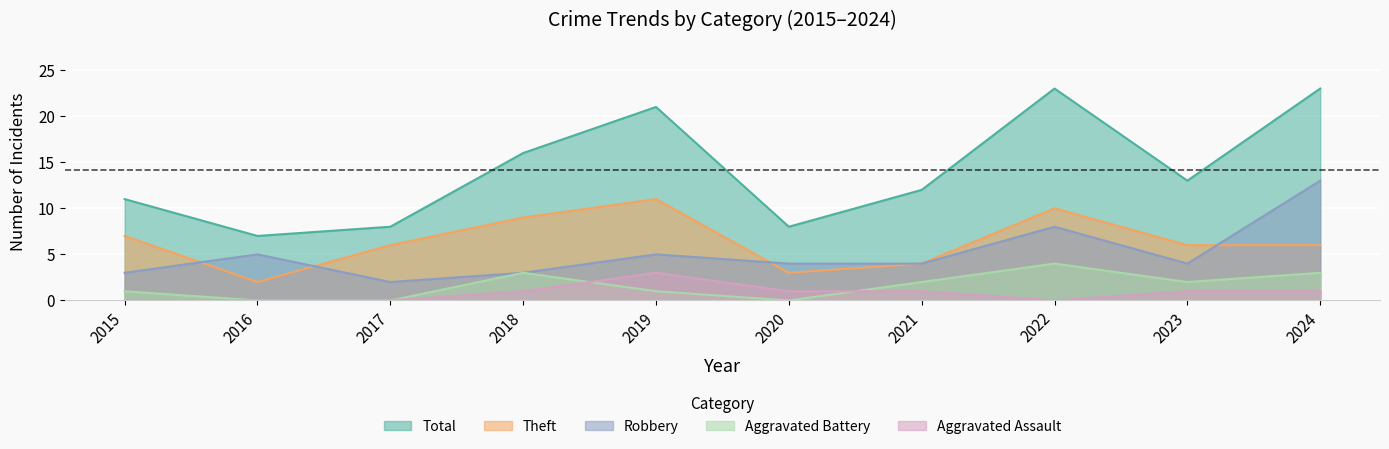

At which category is the sum across all series the highest?

2024